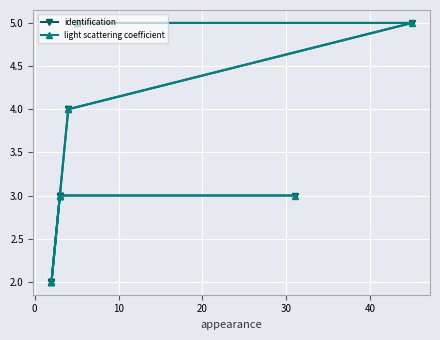

True or false: light scattering coefficient and identification cross at least once.

False